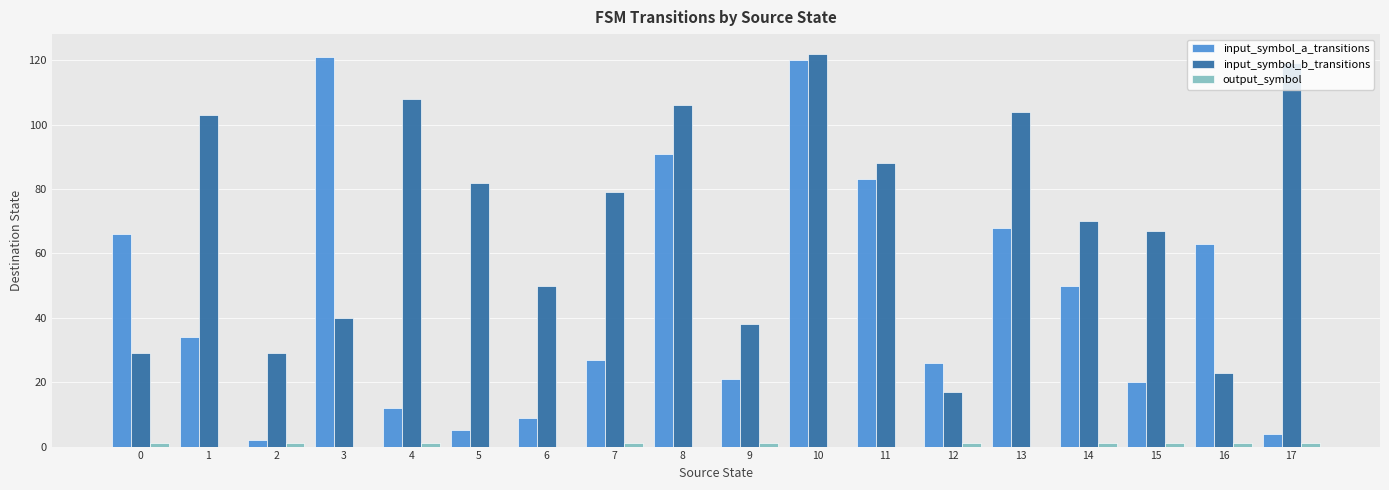

At which category is the sum across all series the highest?

10